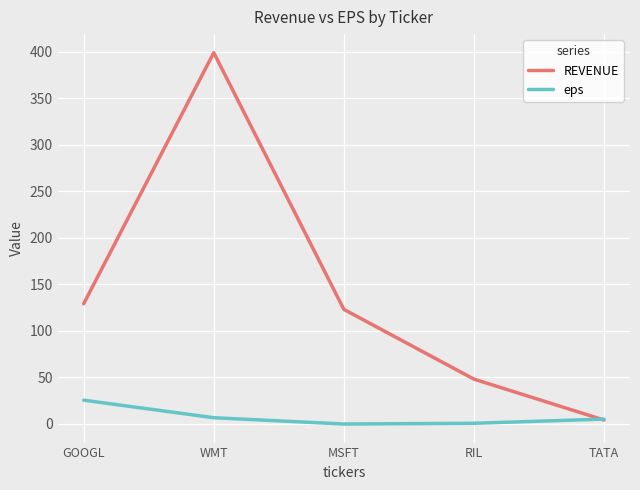

The REVENUE series shows 30.9 at MSFT. True or false?

False